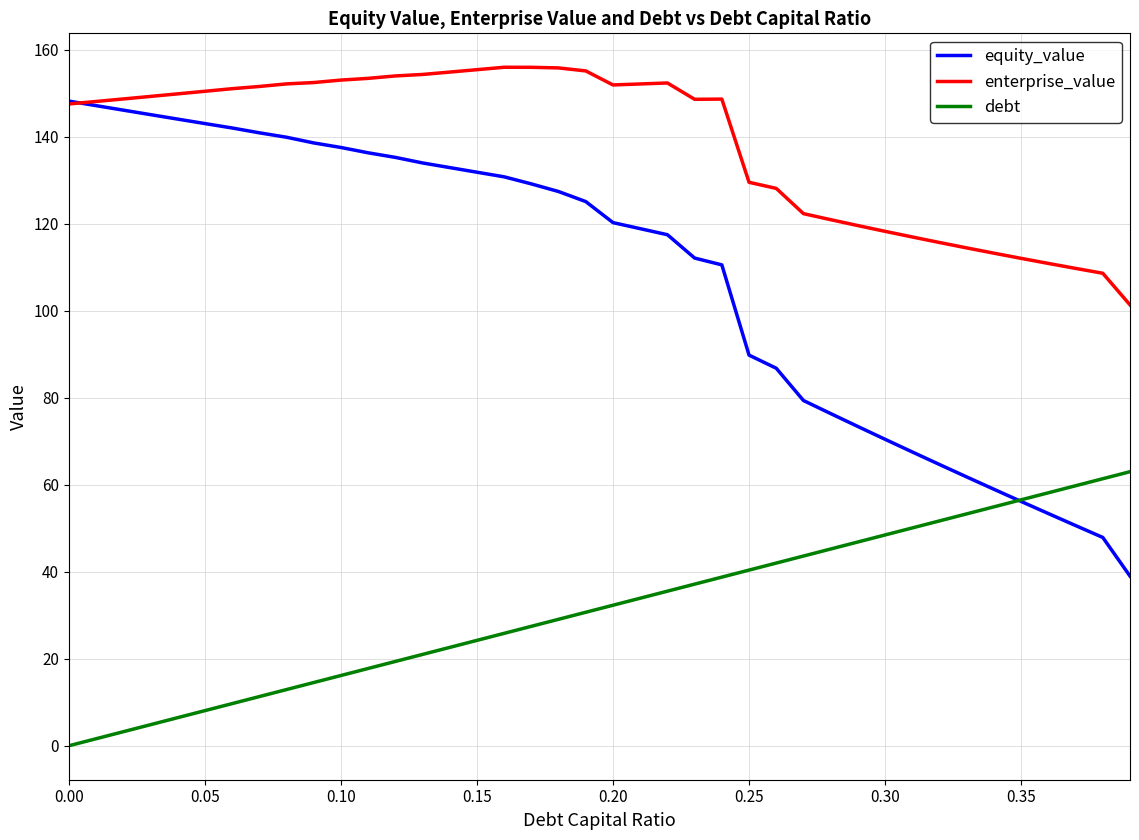

Which series has the widest spread of values?

equity_value